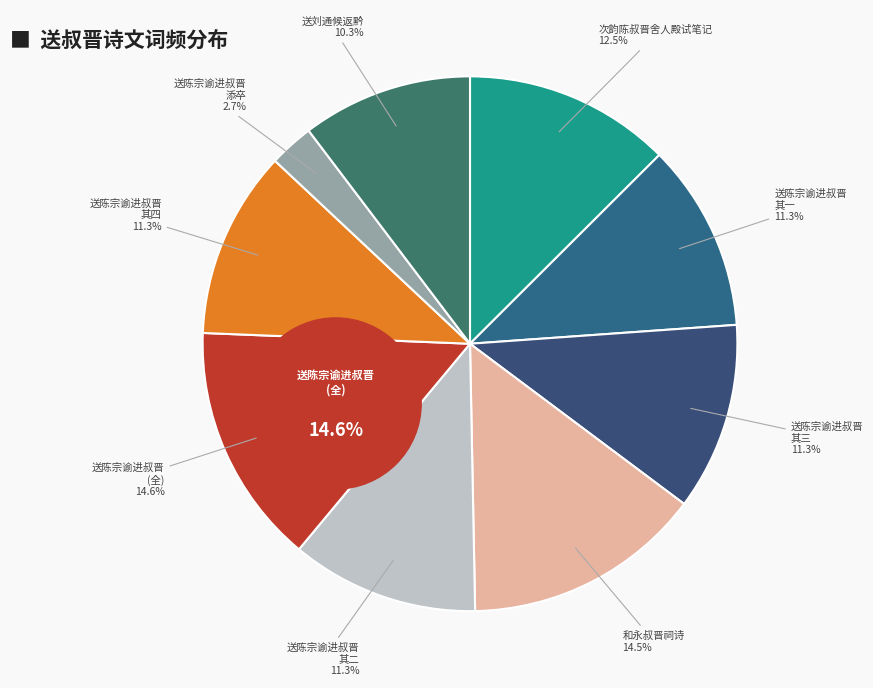

Count the number of slices in the pie.

9